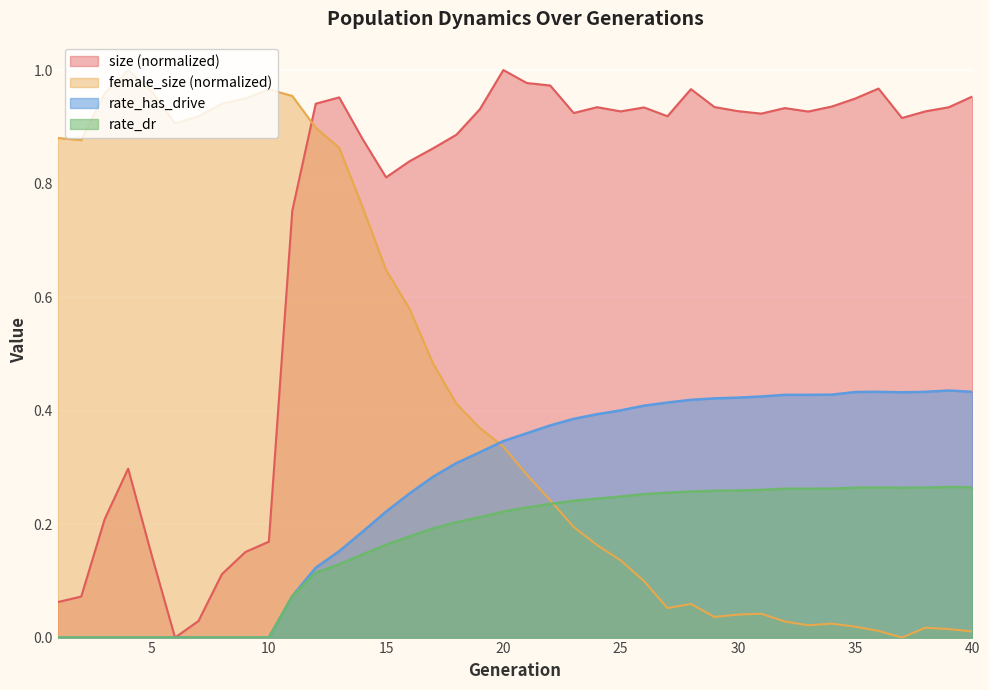

Reading left to right, list all the values displayed in this chart.

size: 1=0.1	2=0.1	3=0.2	4=0.3	5=0.1	6=0.0	7=0.0	8=0.1	9=0.2	10=0.2	11=0.8	12=0.9	13=1.0	14=0.9	15=0.8	16=0.8	17=0.9	18=0.9	19=0.9	20=1.0	21=1.0	22=1.0	23=0.9	24=0.9	25=0.9	26=0.9	27=0.9	28=1.0	29=0.9	30=0.9	31=0.9	32=0.9	33=0.9	34=0.9	35=0.9	36=1.0	37=0.9	38=0.9	39=0.9	40=1.0
female_size: 1=0.9	2=0.9	3=1.0	4=1.0	5=1.0	6=0.9	7=0.9	8=0.9	9=1.0	10=1.0	11=1.0	12=0.9	13=0.9	14=0.8	15=0.6	16=0.6	17=0.5	18=0.4	19=0.4	20=0.3	21=0.3	22=0.2	23=0.2	24=0.2	25=0.1	26=0.1	27=0.1	28=0.1	29=0.0	30=0.0	31=0.0	32=0.0	33=0.0	34=0.0	35=0.0	36=0.0	37=0.0	38=0.0	39=0.0	40=0.0
rate_has_drive: 1=0.0	2=0.0	3=0.0	4=0.0	5=0.0	6=0.0	7=0.0	8=0.0	9=0.0	10=0.0	11=0.1	12=0.1	13=0.2	14=0.2	15=0.2	16=0.3	17=0.3	18=0.3	19=0.3	20=0.3	21=0.4	22=0.4	23=0.4	24=0.4	25=0.4	26=0.4	27=0.4	28=0.4	29=0.4	30=0.4	31=0.4	32=0.4	33=0.4	34=0.4	35=0.4	36=0.4	37=0.4	38=0.4	39=0.4	40=0.4
rate_dr: 1=0.0	2=0.0	3=0.0	4=0.0	5=0.0	6=0.0	7=0.0	8=0.0	9=0.0	10=0.0	11=0.1	12=0.1	13=0.1	14=0.1	15=0.2	16=0.2	17=0.2	18=0.2	19=0.2	20=0.2	21=0.2	22=0.2	23=0.2	24=0.2	25=0.2	26=0.3	27=0.3	28=0.3	29=0.3	30=0.3	31=0.3	32=0.3	33=0.3	34=0.3	35=0.3	36=0.3	37=0.3	38=0.3	39=0.3	40=0.3